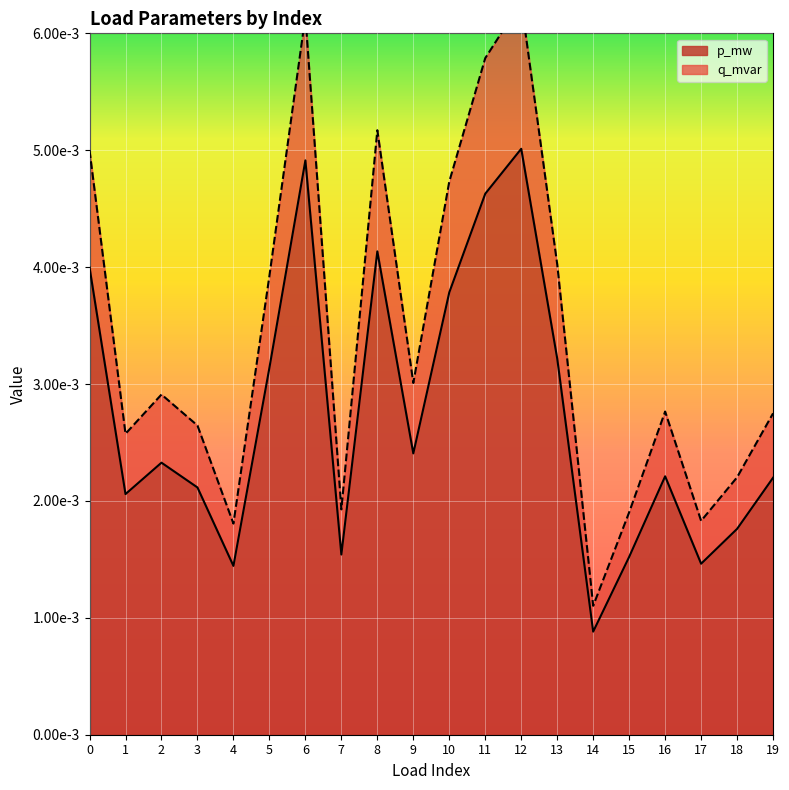

What are all the series names shown in the legend?

p_mw, q_mvar